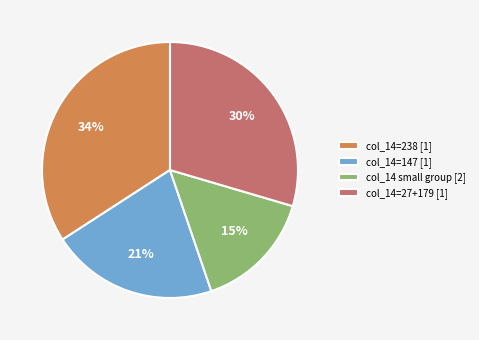

To the nearest percent, what portion does col_14=27+179 [1] represent?

30%